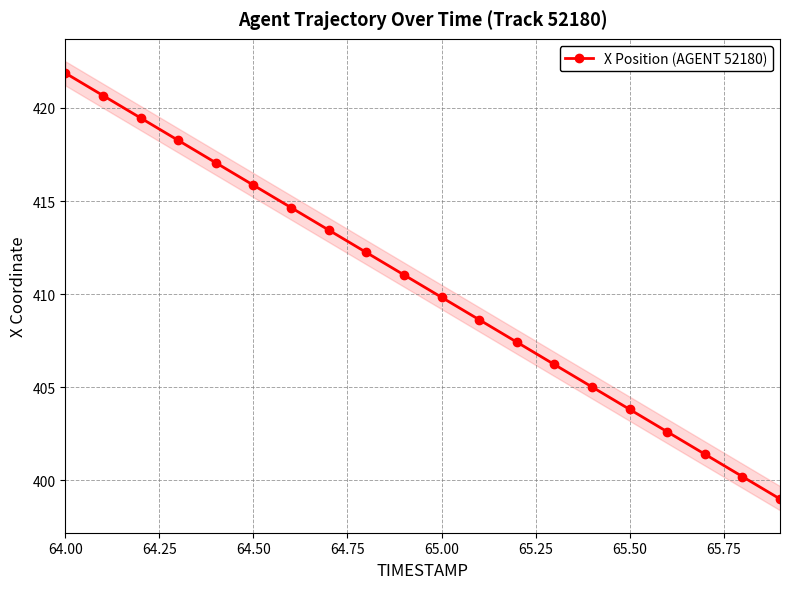

What is the value of the 3rd point from the left?

419.5